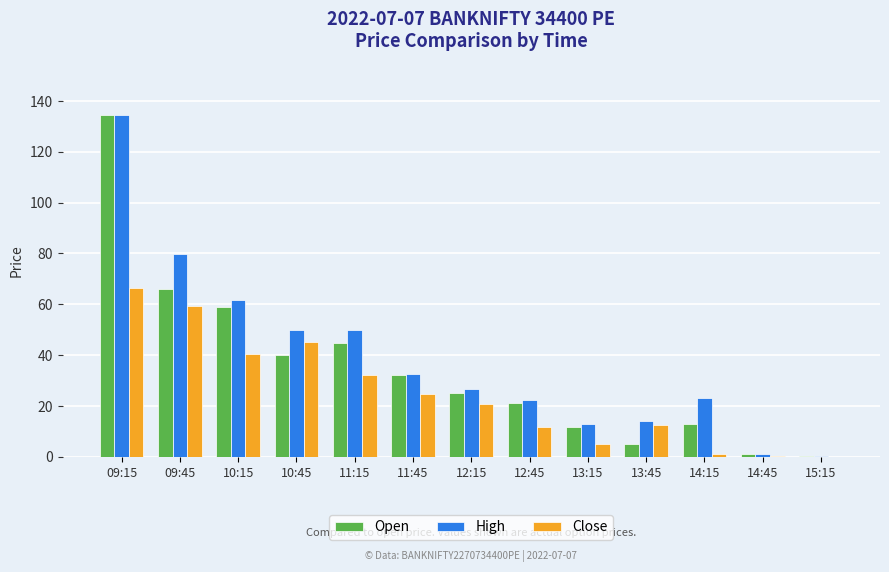

How many distinct data groups are displayed?

3